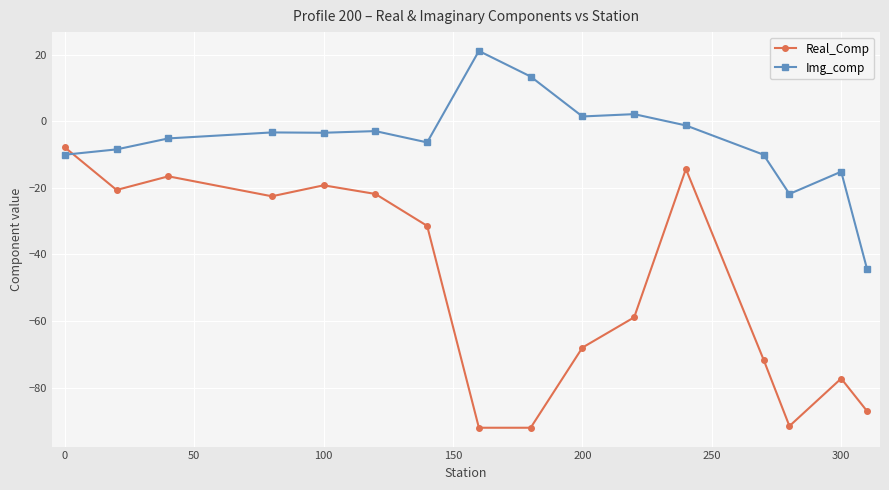

How many values in Img_comp are below zero?

12